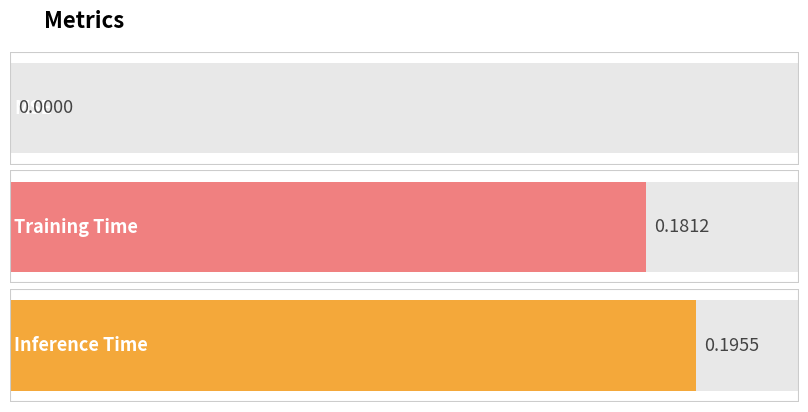

The chart shows a value of 0.3 at Training Time. True or false?

False